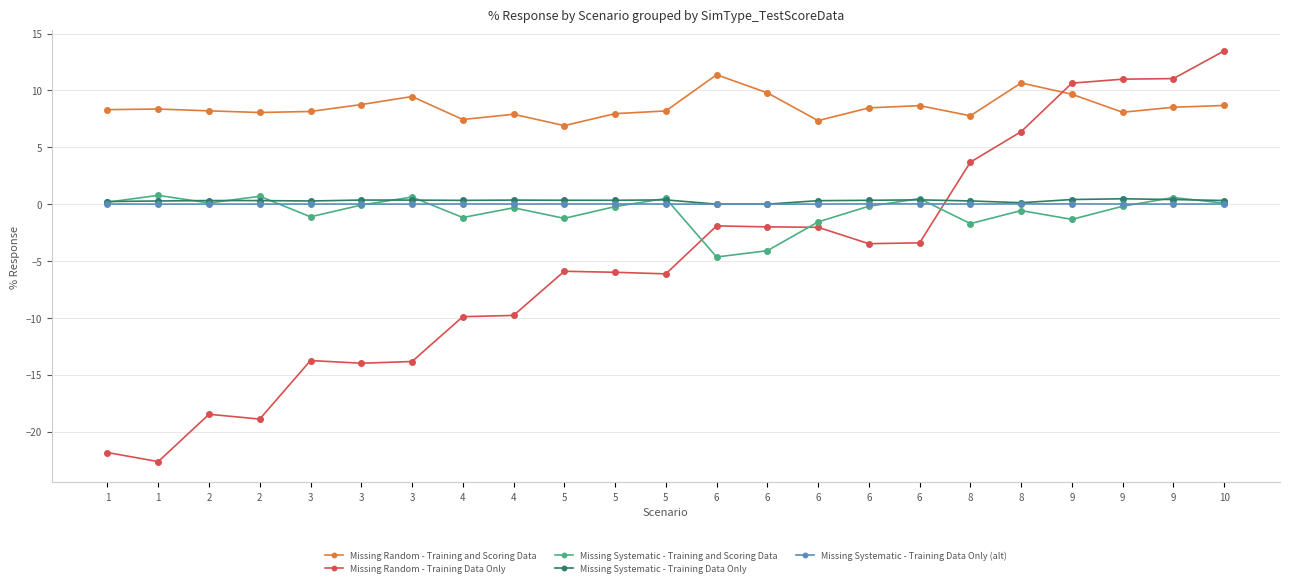

Is the value of Missing Random - Training Data Only at 4 greater than the value of Missing Random - Training and Scoring Data at 3?

No